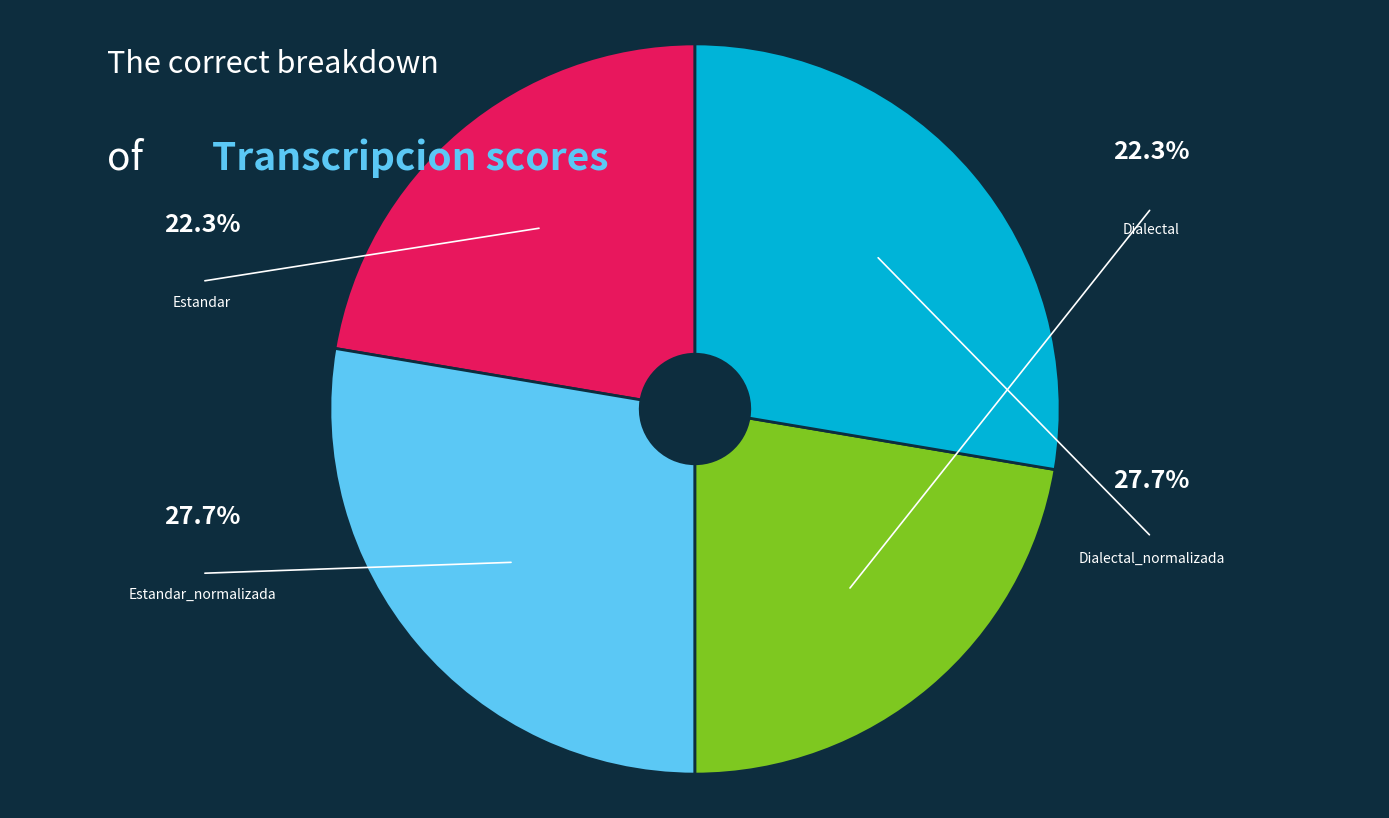

Does Estandar represent more than half of the total?

No